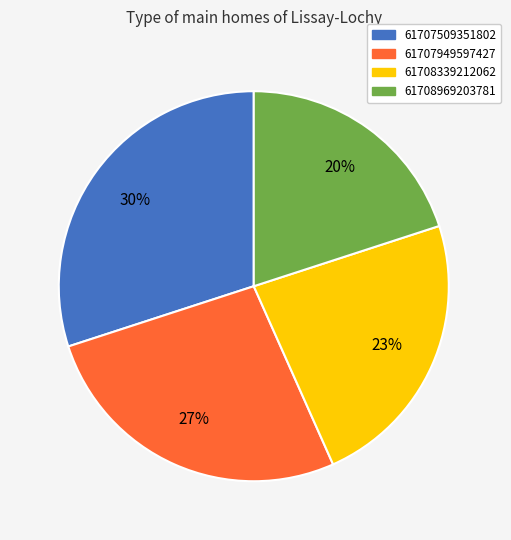

How many slices are in this pie chart?

4